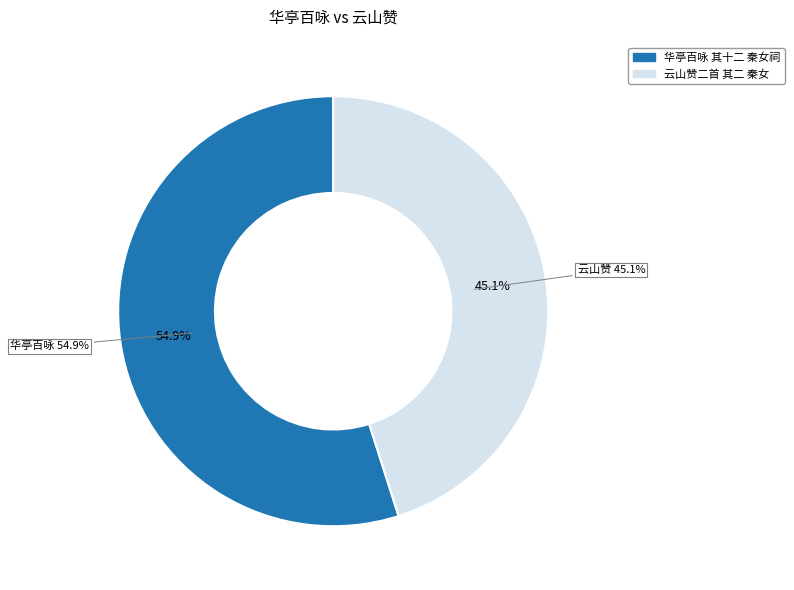

Between 华亭百咏 其十二 秦女祠 and 云山赞二首 其二 秦女, which is larger?

华亭百咏 其十二 秦女祠